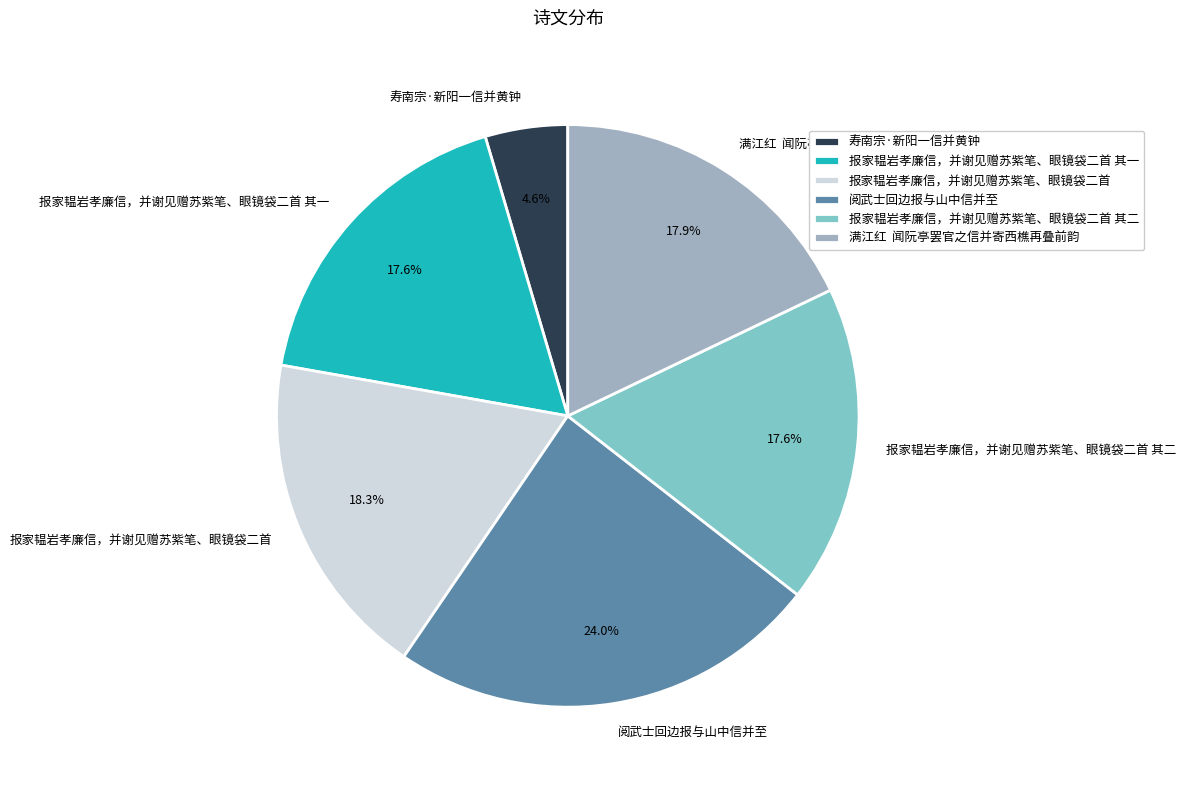

Count the number of slices in the pie.

6